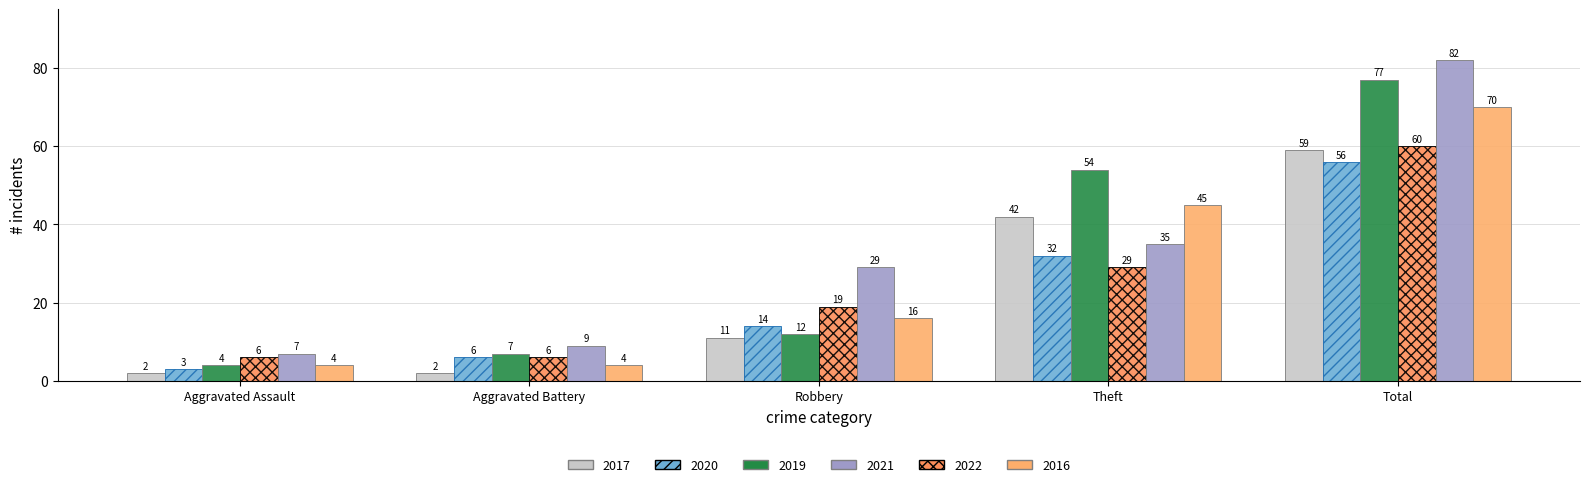

Between Aggravated Battery and Robbery, which series saw the biggest shift?

2022